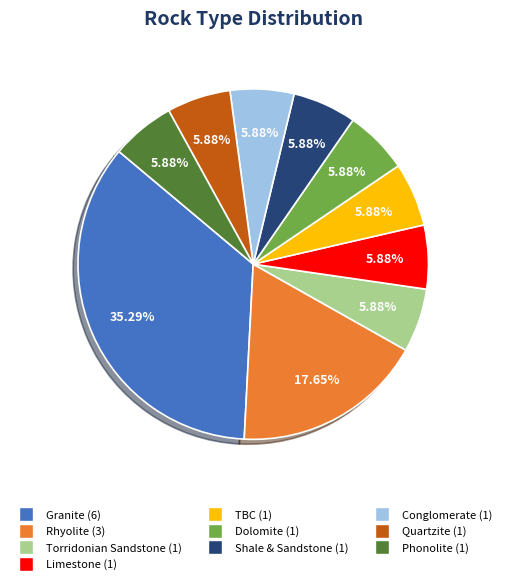

To the nearest percent, what is the difference between the Granite and Shale & Sandstone slice percentages?

29%